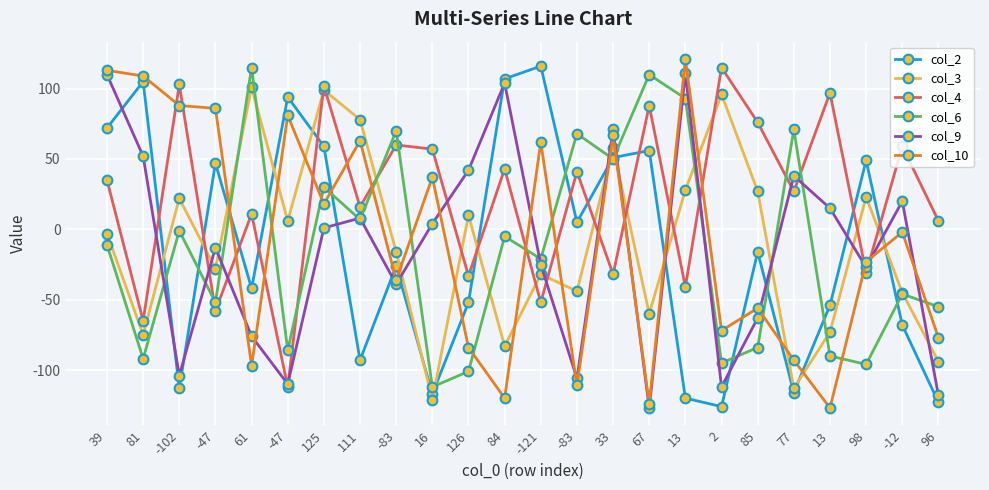

Reading left to right, transcribe all the data shown in this chart.

col_2: 39=72	81=105	-102=-113	-47=47	61=-42	-47=94	125=59	111=-93	-83=-26	16=-117	126=-52	84=107	-121=116	-83=5	33=51	67=56	13=-120	2=-126	85=-16	77=-116	13=-54	98=49	-12=-68	96=-123
col_3: 39=-3	81=-75	-102=22	-47=-28	61=101	-47=6	125=99	111=78	-83=-16	16=-121	126=10	84=-83	-121=-32	-83=-44	33=58	67=-60	13=28	2=96	85=27	77=-113	13=-73	98=23	-12=-45	96=-94
col_4: 39=35	81=-65	-102=103	-47=-58	61=11	-47=-112	125=102	111=16	-83=60	16=57	126=-33	84=43	-121=-52	-83=41	33=-32	67=88	13=-41	2=115	85=76	77=27	13=97	98=-31	-12=59	96=6
col_6: 39=-11	81=-92	-102=-1	-47=-52	61=115	-47=-86	125=30	111=7	-83=70	16=-112	126=-101	84=-5	-121=-21	-83=68	33=50	67=110	13=93	2=-95	85=-84	77=71	13=-90	98=-96	-12=-46	96=-55
col_9: 39=110	81=52	-102=-104	-47=-13	61=-76	-47=-110	125=1	111=8	-83=-39	16=4	126=42	84=104	-121=-25	-83=-106	33=71	67=-127	13=111	2=-112	85=-63	77=38	13=15	98=-27	-12=20	96=-118
col_10: 39=113	81=109	-102=88	-47=86	61=-97	-47=81	125=18	111=63	-83=-36	16=37	126=-84	84=-120	-121=62	-83=-111	33=67	67=-124	13=121	2=-72	85=-56	77=-93	13=-127	98=-23	-12=-2	96=-77